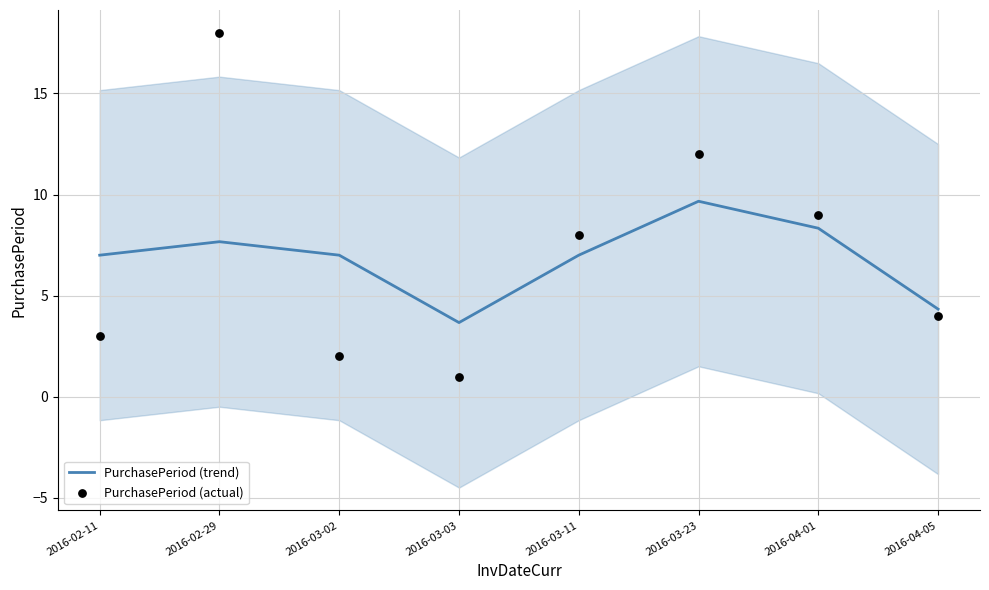

Which series has the largest Y range (max minus min)?

PurchasePeriod (actual)